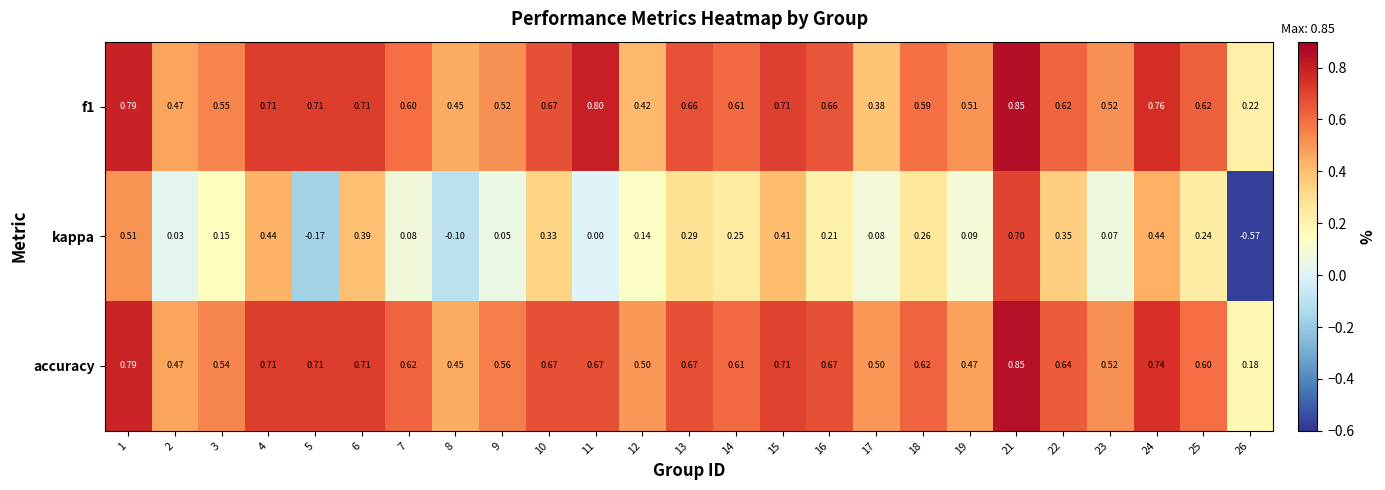

How many series are shown in this chart?

3